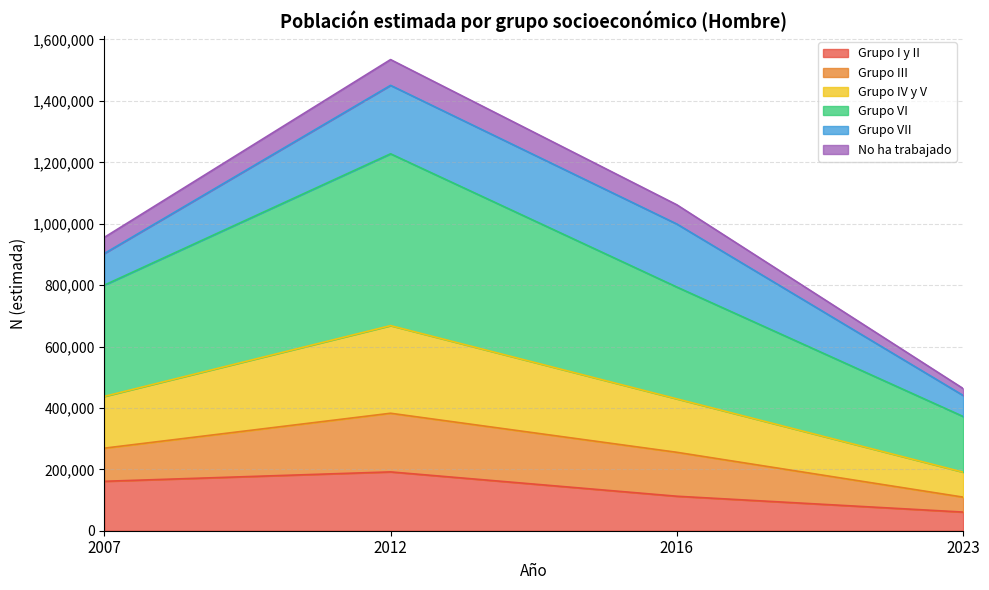

What is the total value across all series at 2007?

955432